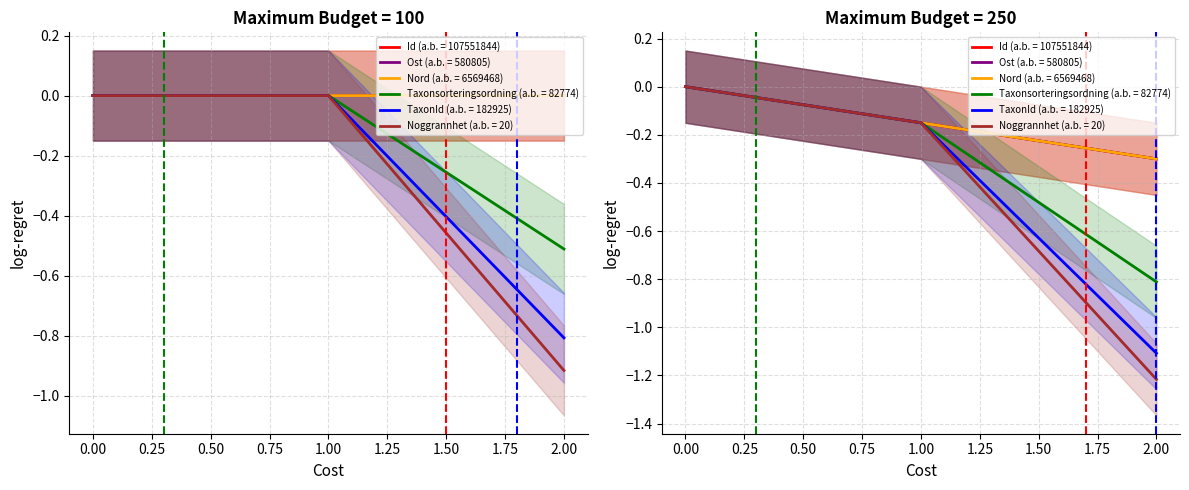

What is the label of the 2nd point from the right?

1